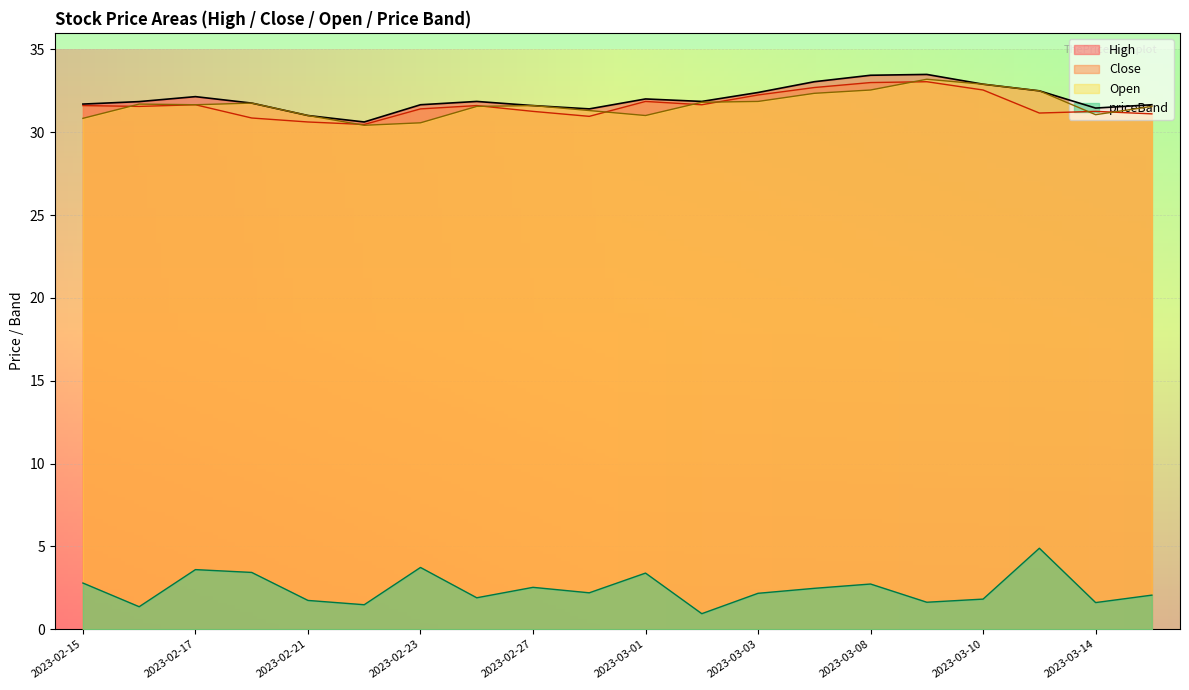

Reading left to right, transcribe all the data shown in this chart.

High: 31.7	31.9	32.1	31.8	31.0	30.6	31.7	31.9	31.6	31.4	32.0	31.9	32.4	33.0	33.4	33.5	32.9	32.5	31.5	31.7
Close: 31.6	31.6	31.7	30.9	30.6	30.5	31.4	31.6	31.3	31.0	31.9	31.7	32.2	32.7	33.0	33.0	32.5	31.2	31.3	31.1
Open: 30.8	31.7	31.7	31.8	31.0	30.4	30.6	31.6	31.6	31.3	31.0	31.8	31.9	32.4	32.5	33.2	32.9	32.5	31.1	31.6
priceBand: 2.8	1.4	3.6	3.4	1.7	1.5	3.7	1.9	2.5	2.2	3.4	0.9	2.2	2.5	2.7	1.6	1.8	4.9	1.6	2.1